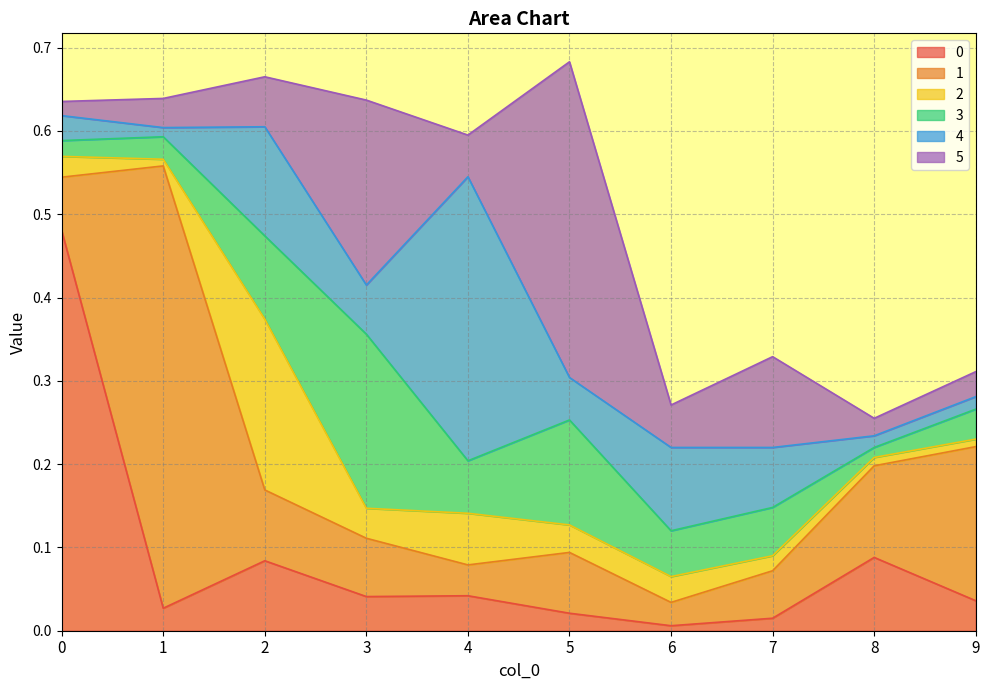

True or false: 1 has more than 2 points higher than both neighbors.

False